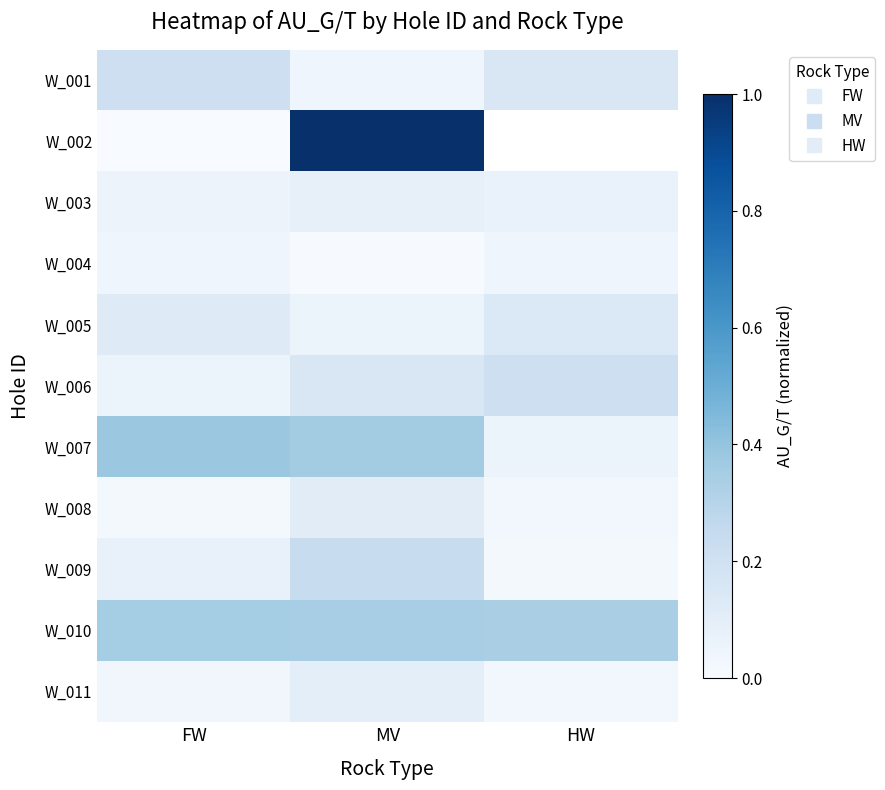

True or false: W_008 has a value of 0.0 at FW.

True